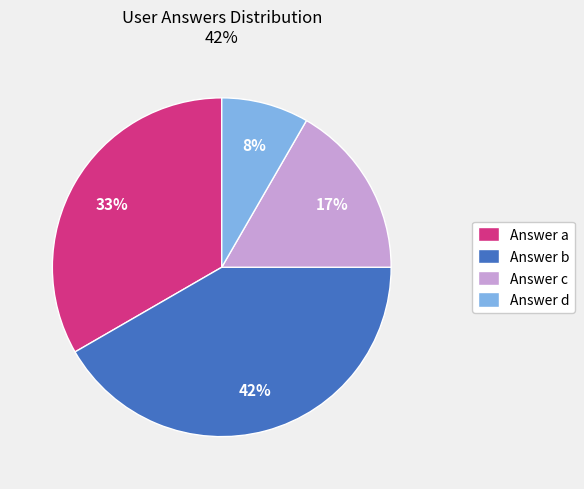

Is there a majority slice in this chart?

No